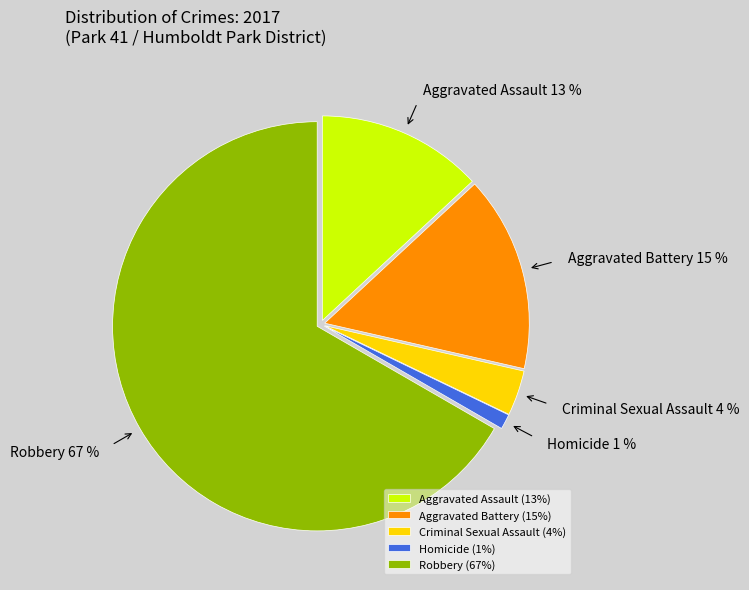

Between Aggravated Battery and Homicide, which is larger?

Aggravated Battery